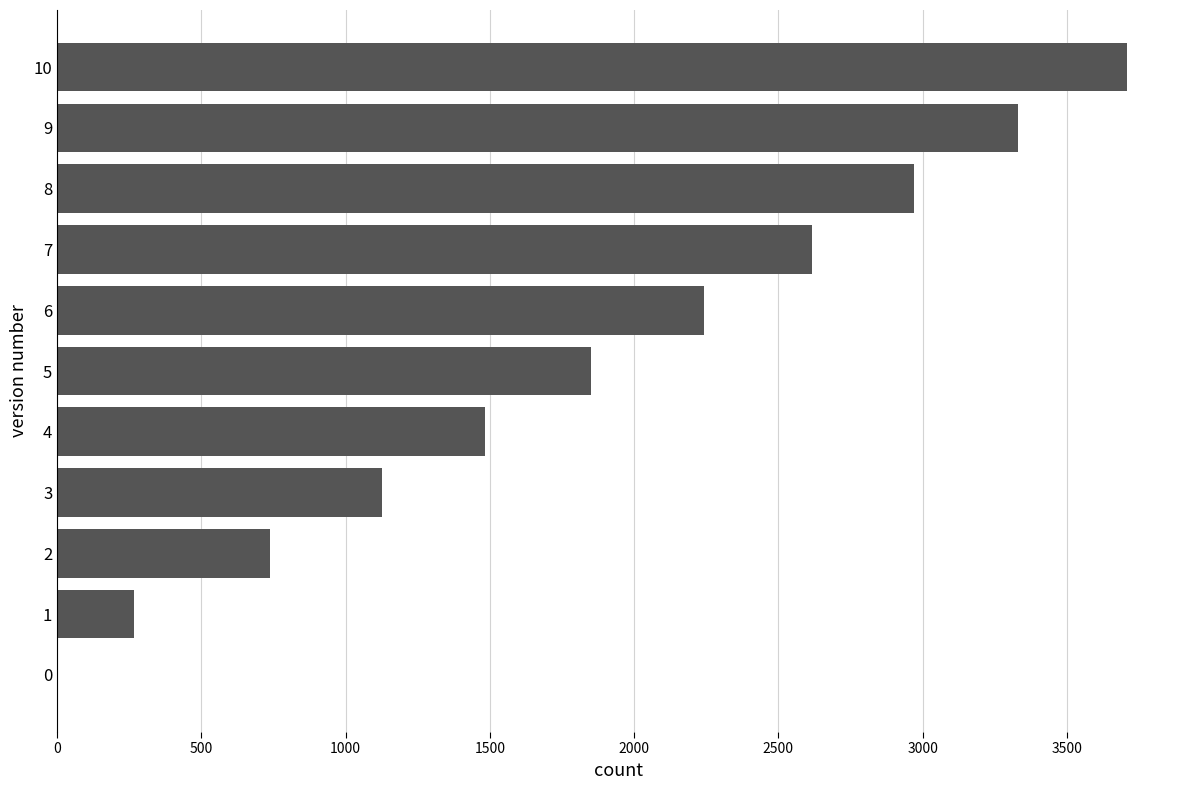

What is the sum of the values at 9 and 0?

3331